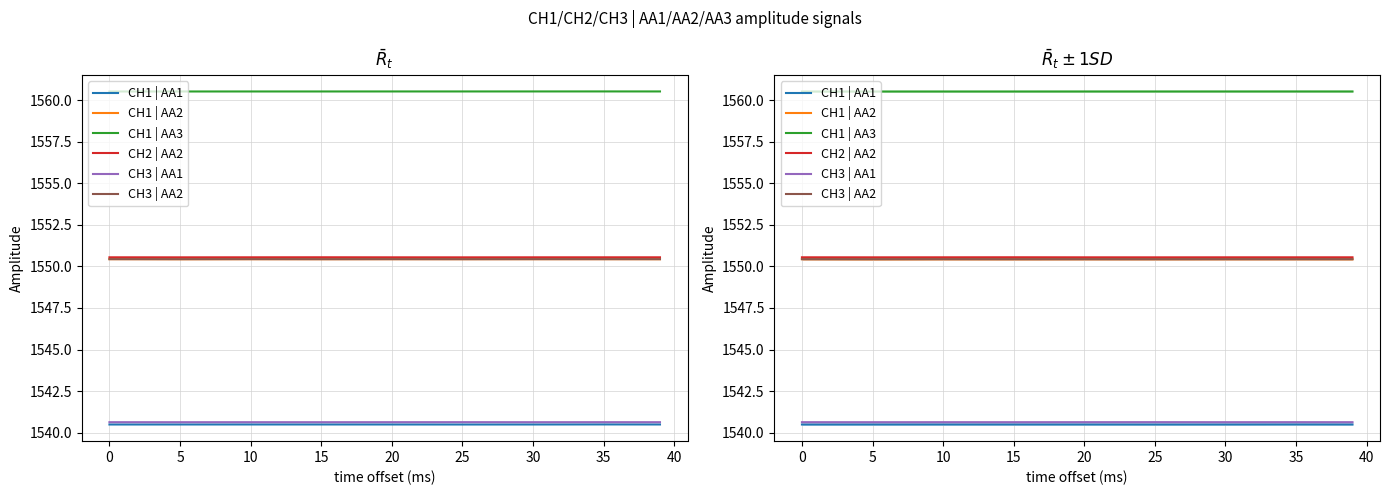

Is the value of CH1 | AA2 at 30 greater than the value of CH3 | AA2 at 5?

No